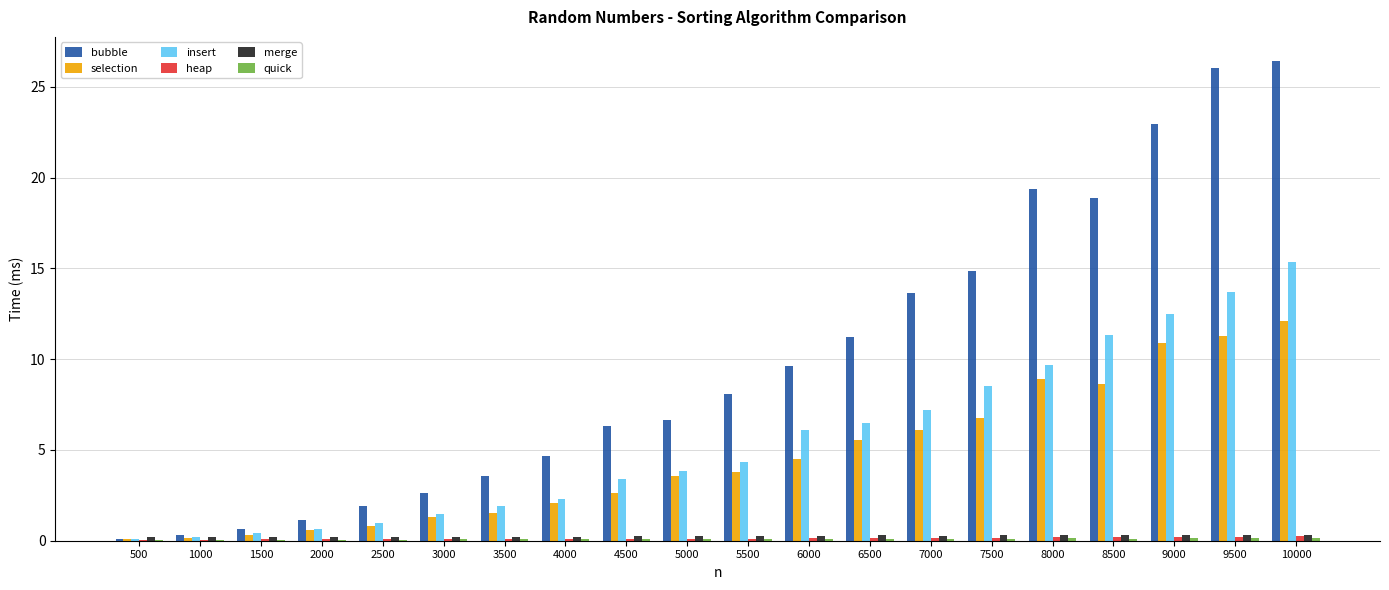

What is the total value across all series at 6000?

20.7